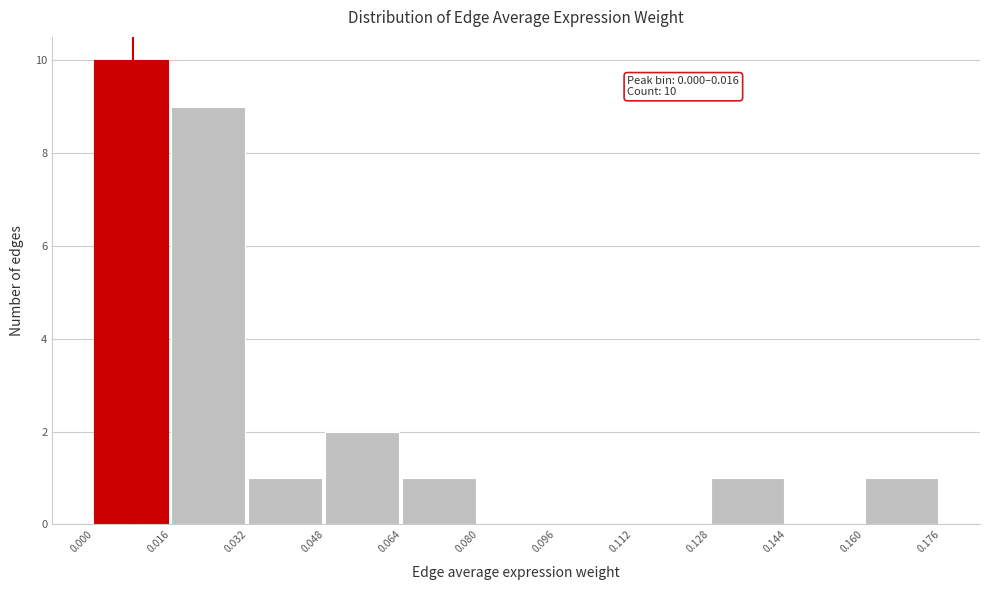

Which range on the x-axis has the tallest bar?

0.000 to 0.016